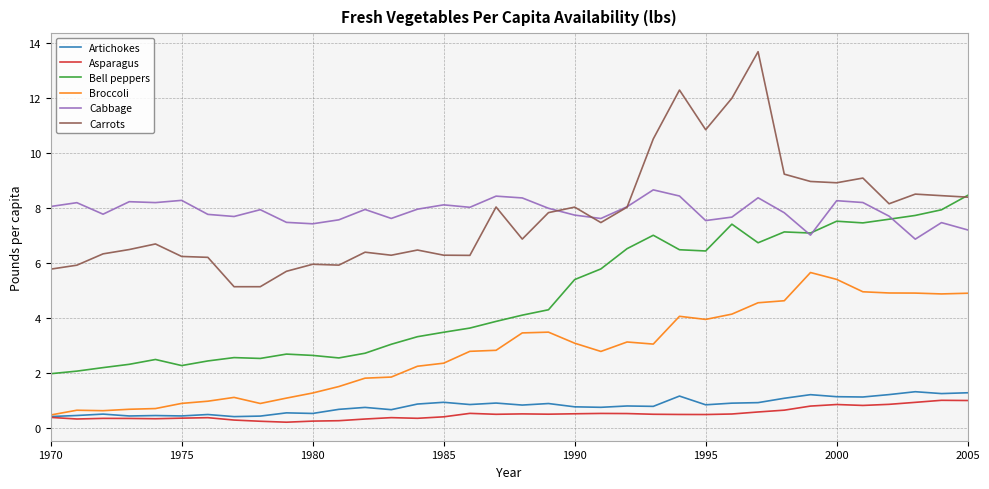

Which series has the largest range (max minus min)?

Carrots